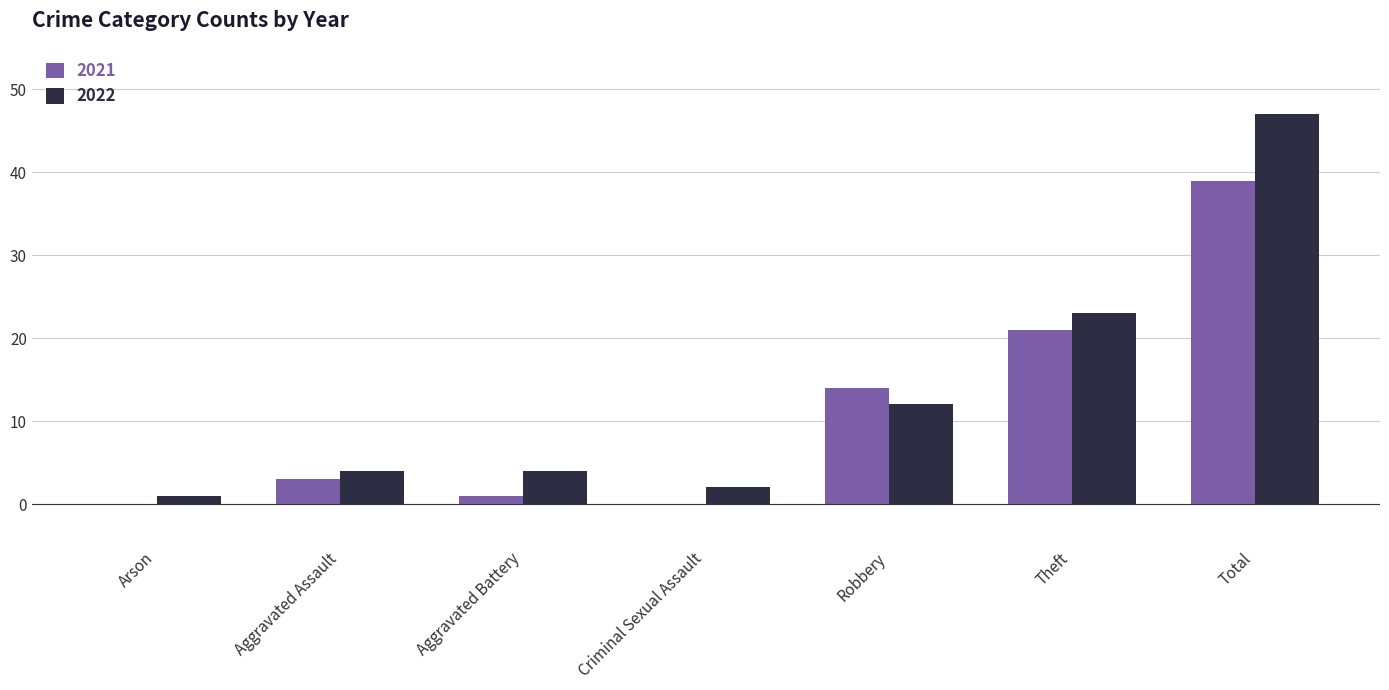

Which label corresponds to the largest value in the chart?

Total